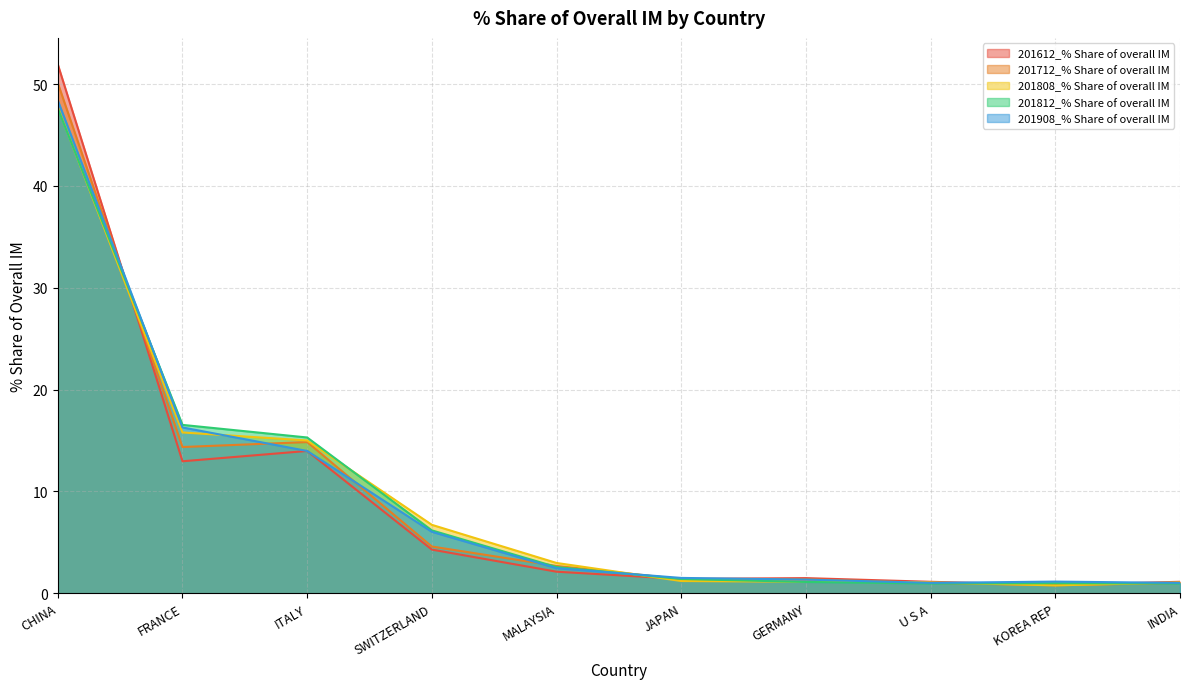

At which category does the chart reach its peak across all series?

CHINA